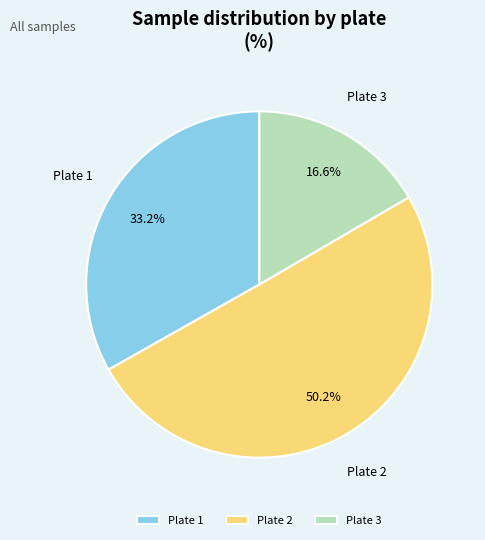

Which category has the smallest portion of the pie?

Plate 3